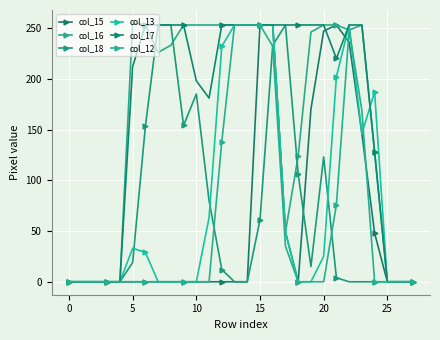

How many lines are shown in the chart?

6